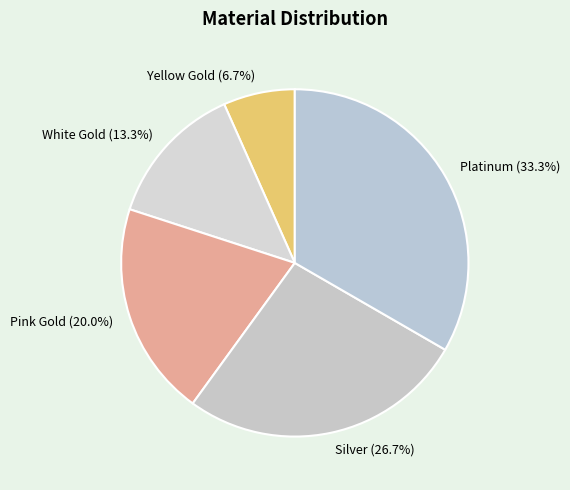

To the nearest percent, what percentage of the pie is Yellow Gold?

7%